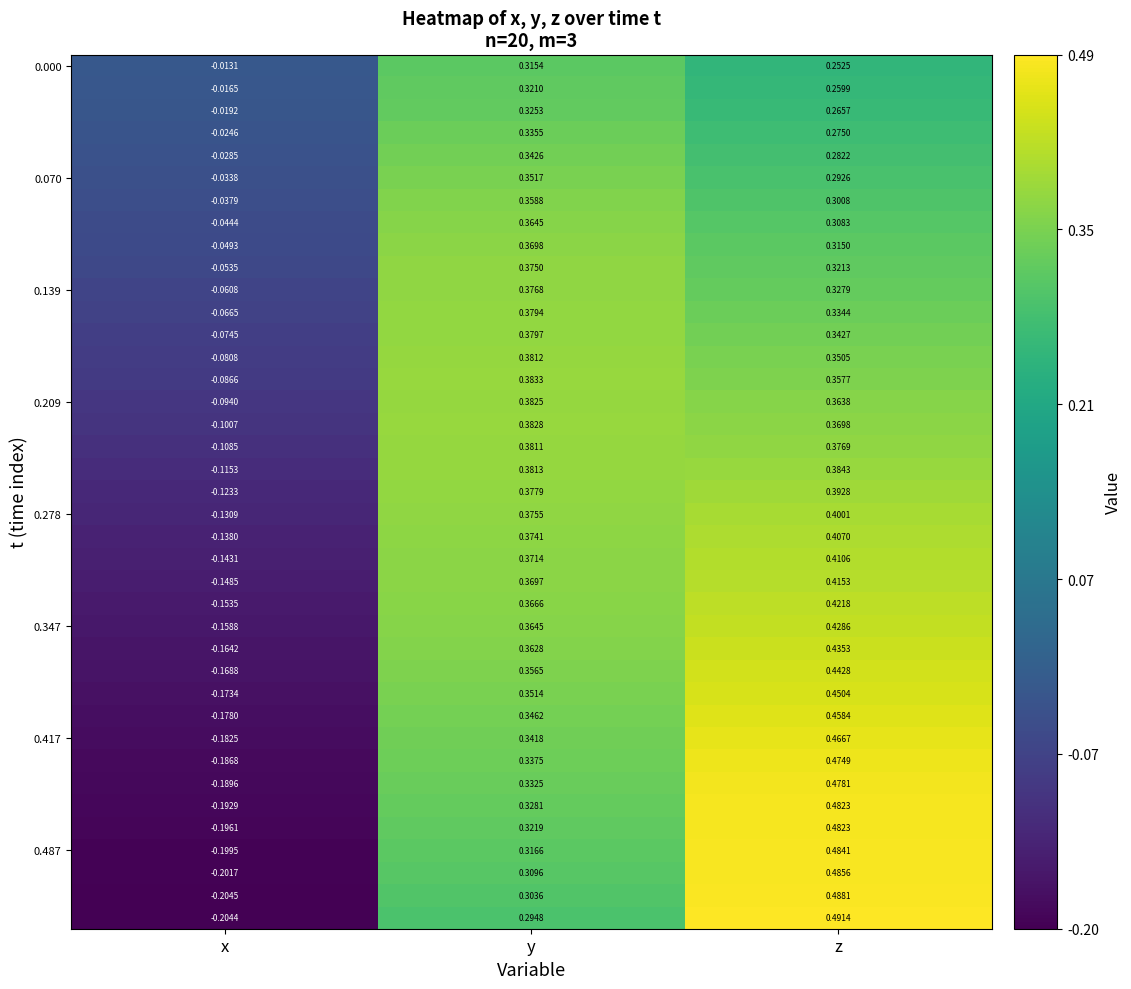

Which label corresponds to the smallest value in the chart?

x